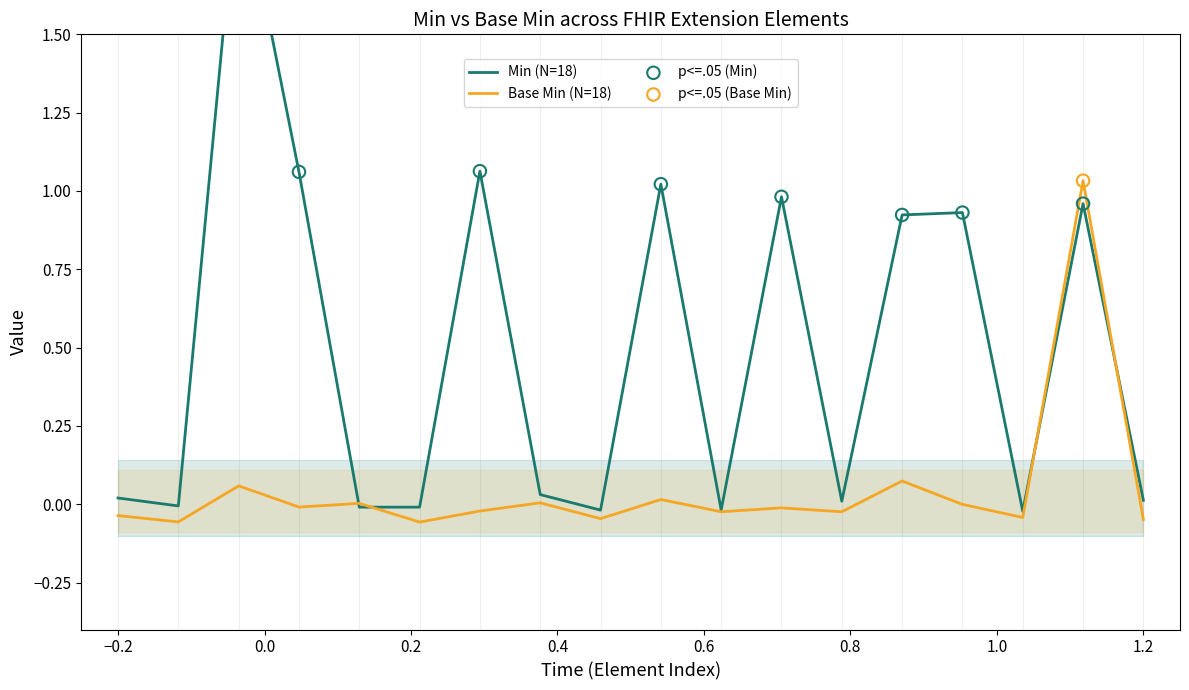

What are all the series names shown in the legend?

Min, Base Min